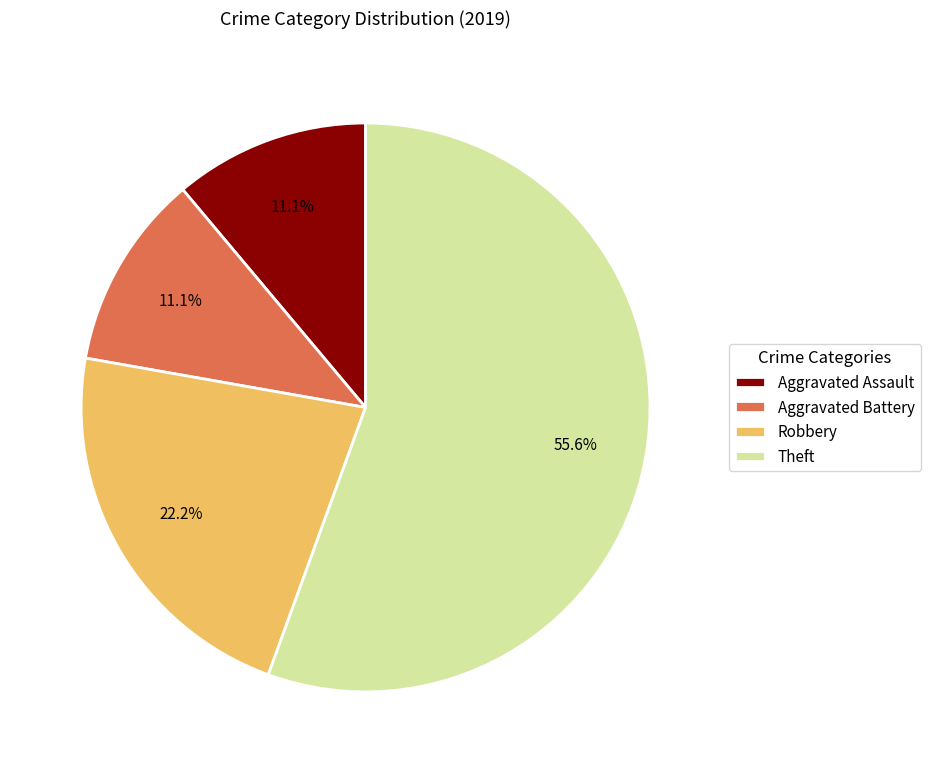

Which slice is the largest?

Theft